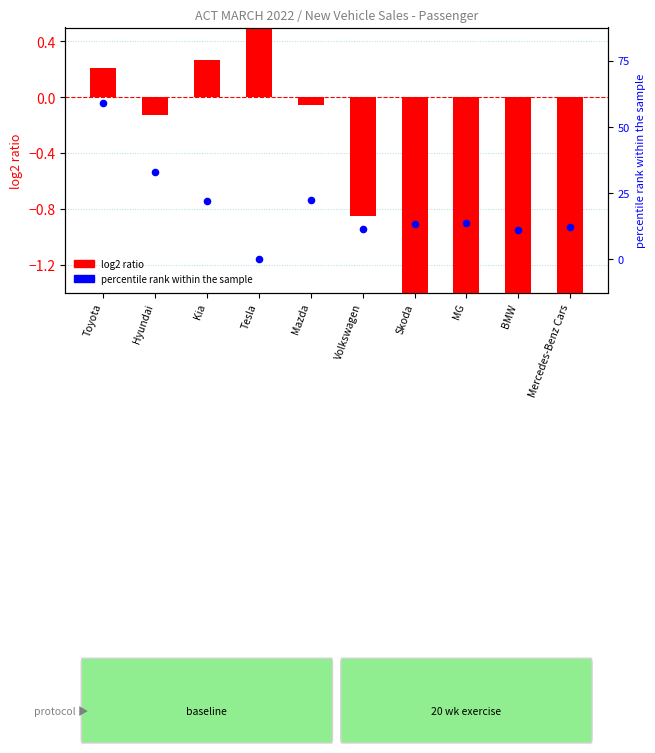

Which series reaches the maximum Y coordinate?

percentile rank within the sample